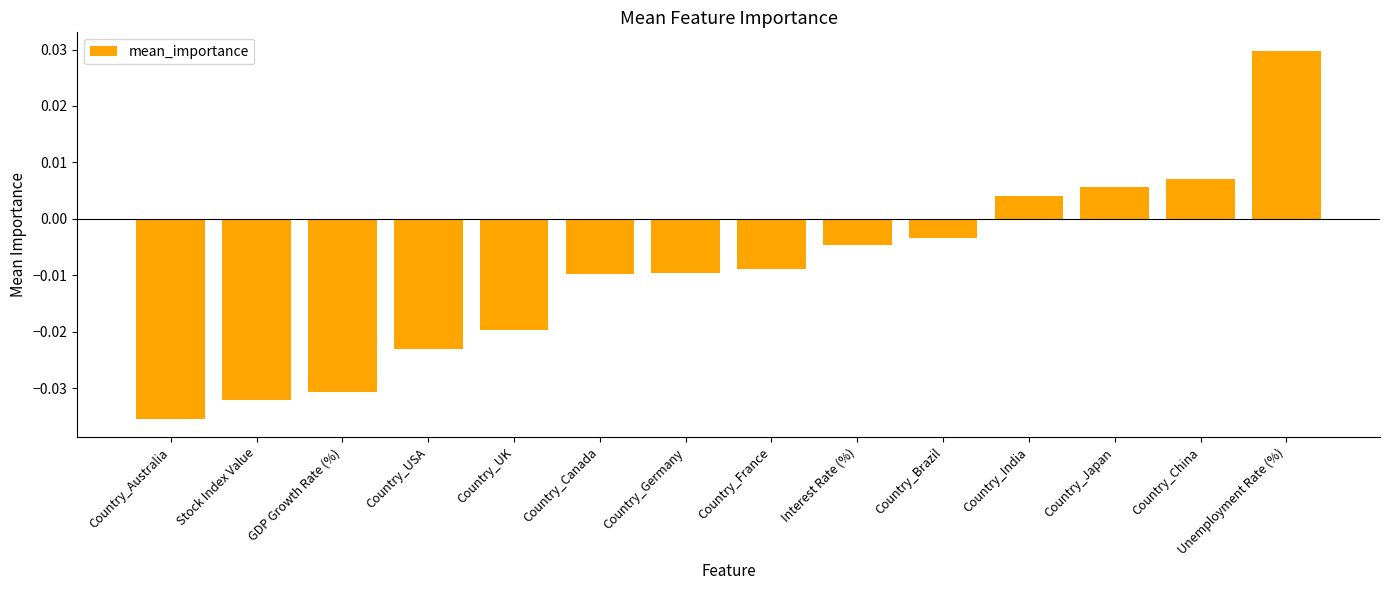

What is the difference between the maximum and second lowest values?

0.1